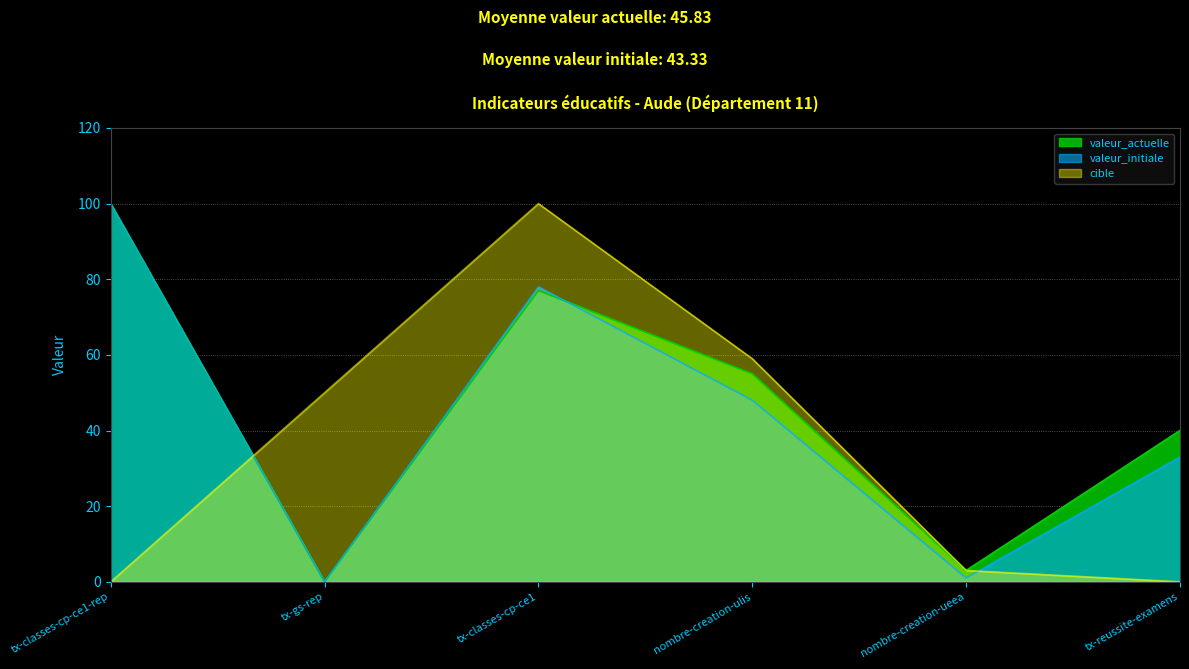

What is the approximate value of valeur_actuelle at tx-classes-cp-ce1-rep, to the nearest 10?

100